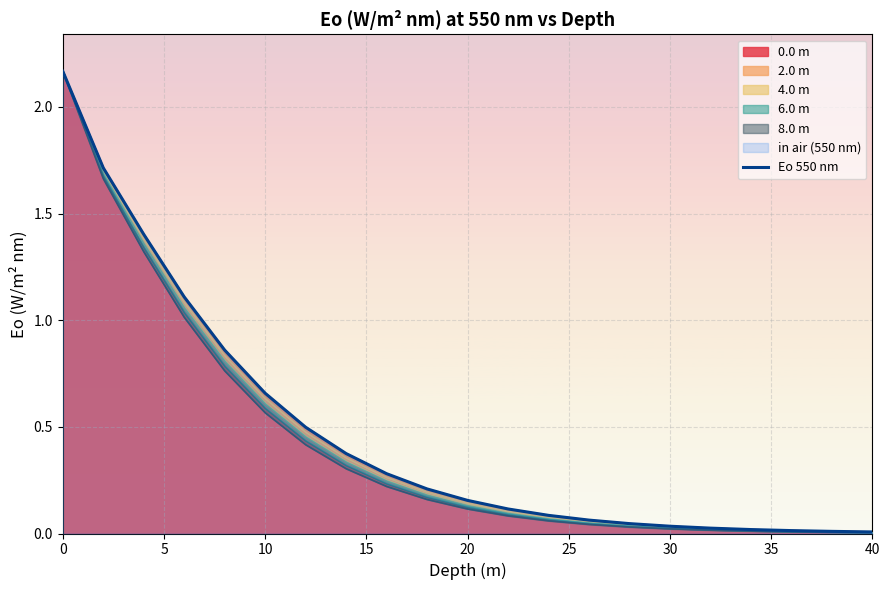

True or false: there are more than 2 points higher than both neighbors.

False